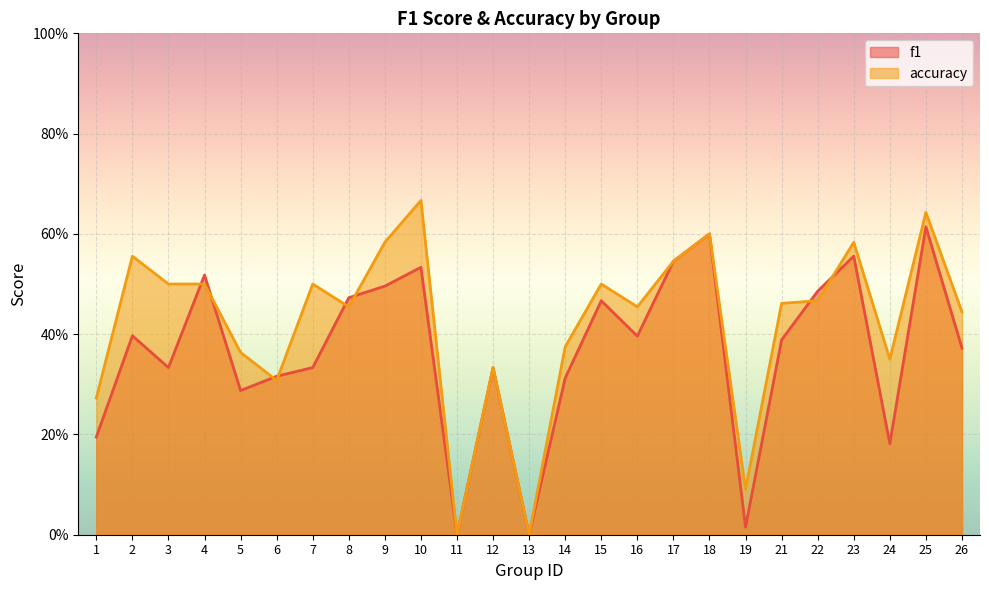

How many positive values does the accuracy series have?

23